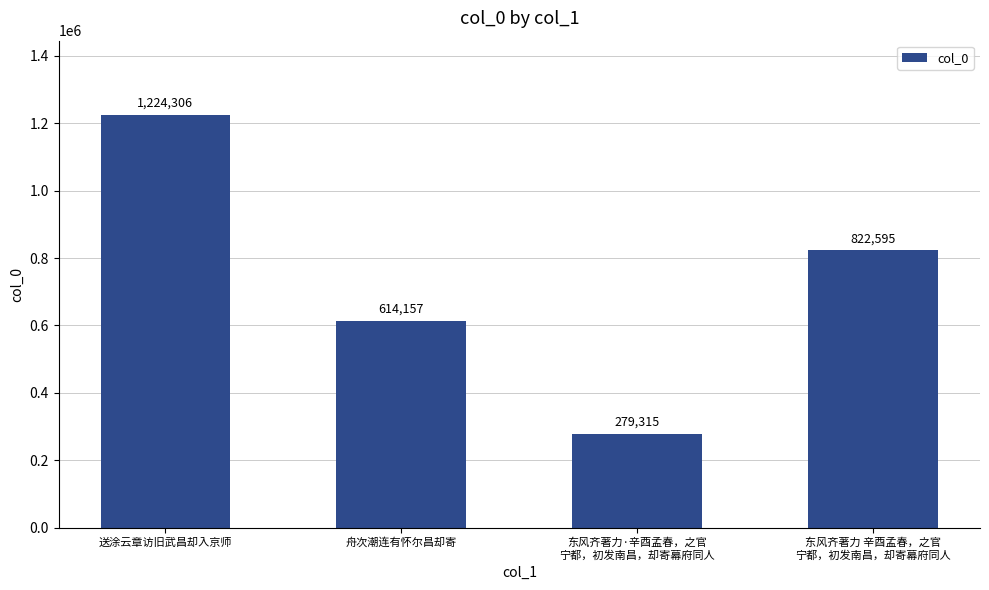

What is the approximate value at 东风齐著力 辛酉孟春，之官
宁都，初发南昌，却寄幕府同人, to the nearest 10?

822600